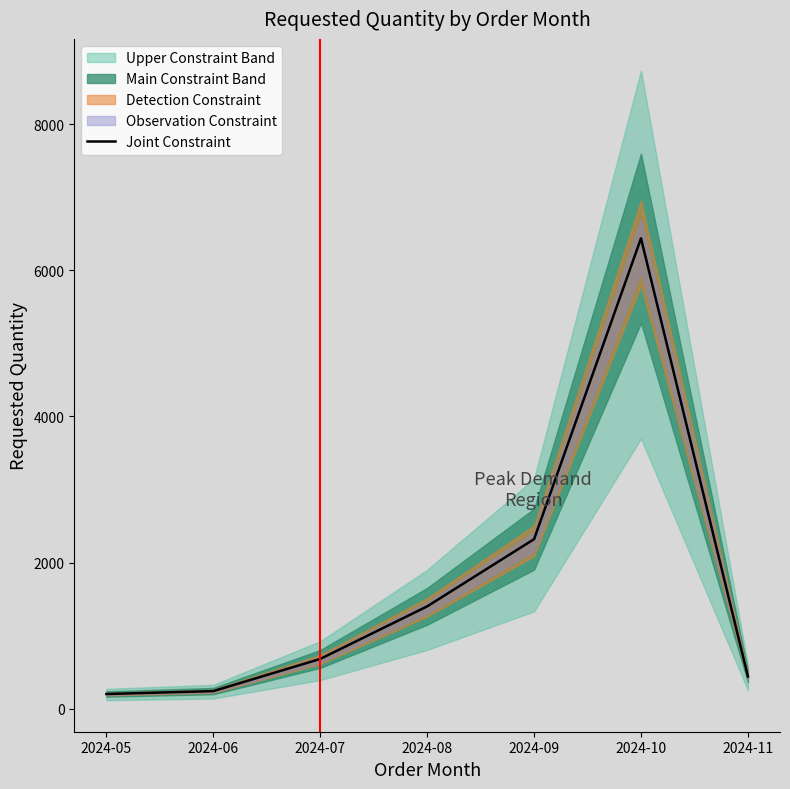

Does the chart display data point markers on the line(s)?

No